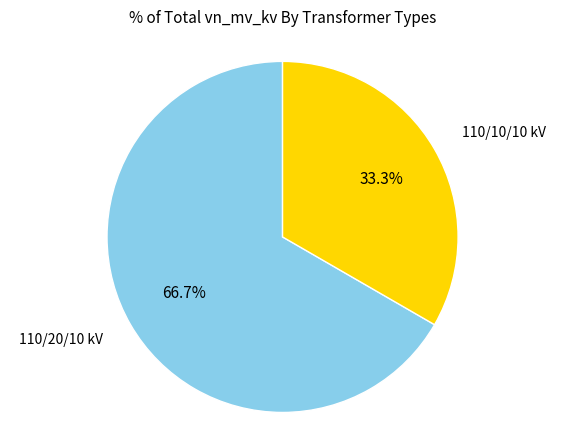

Is there a majority slice in this chart?

Yes